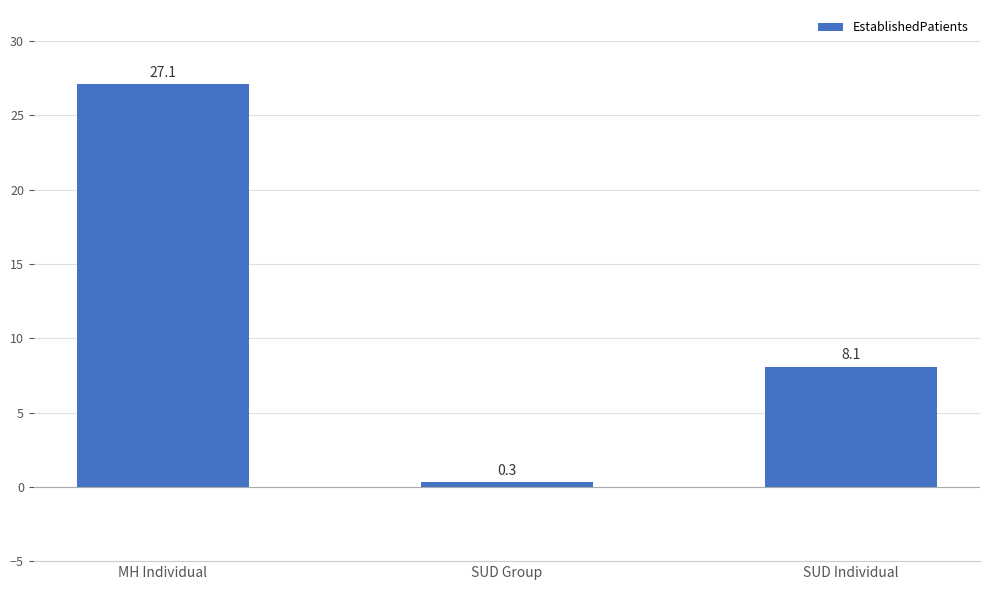

Reading left to right, extract all data points from this chart.

MH Individual=27.1	SUD Group=0.3	SUD Individual=8.1